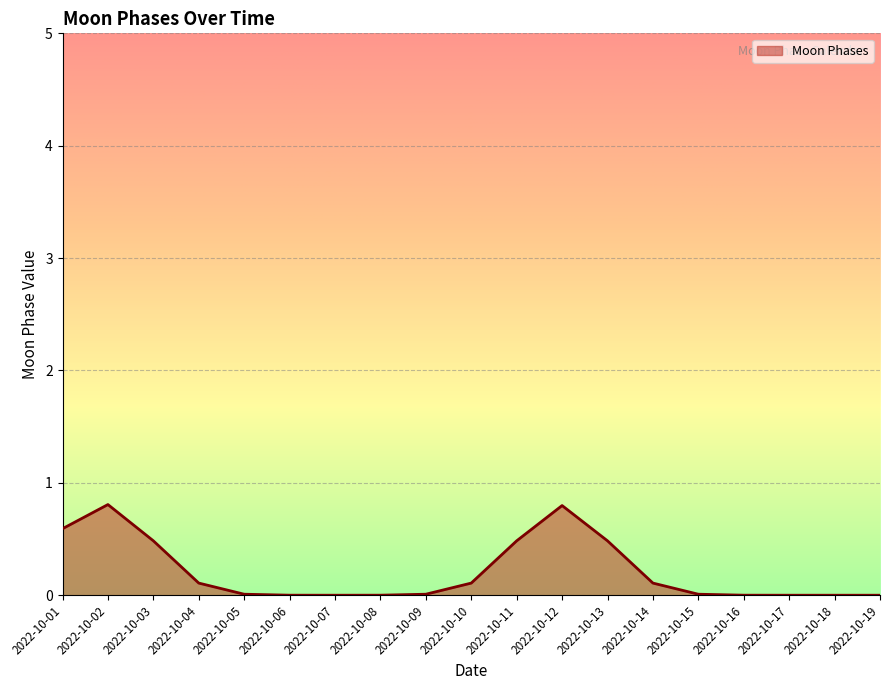

The chart shows a value of 0.1 at 2022-10-14. True or false?

True